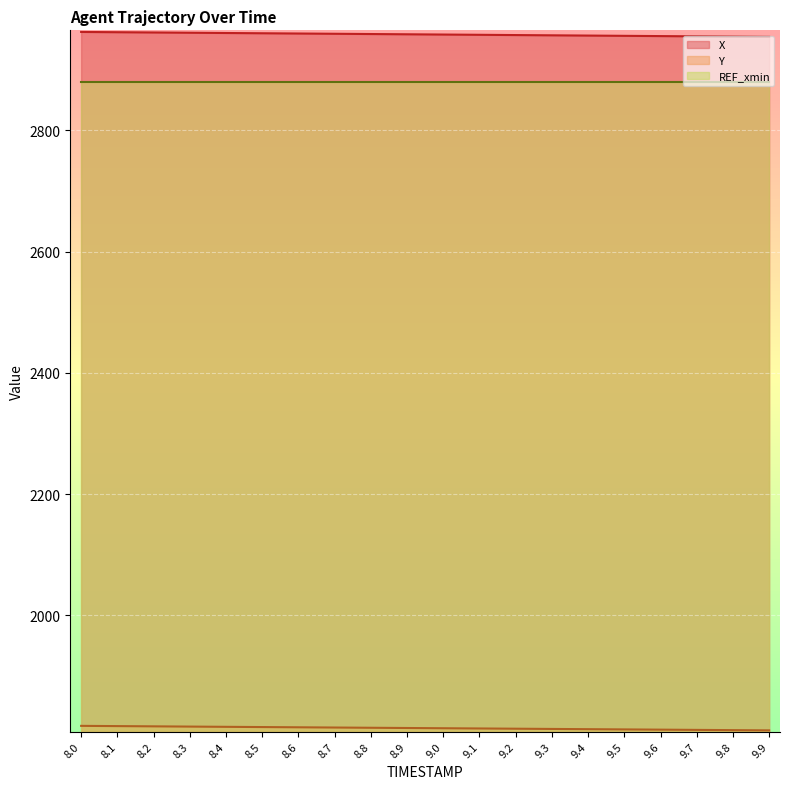

How many values in the X series exceed 2958?

11